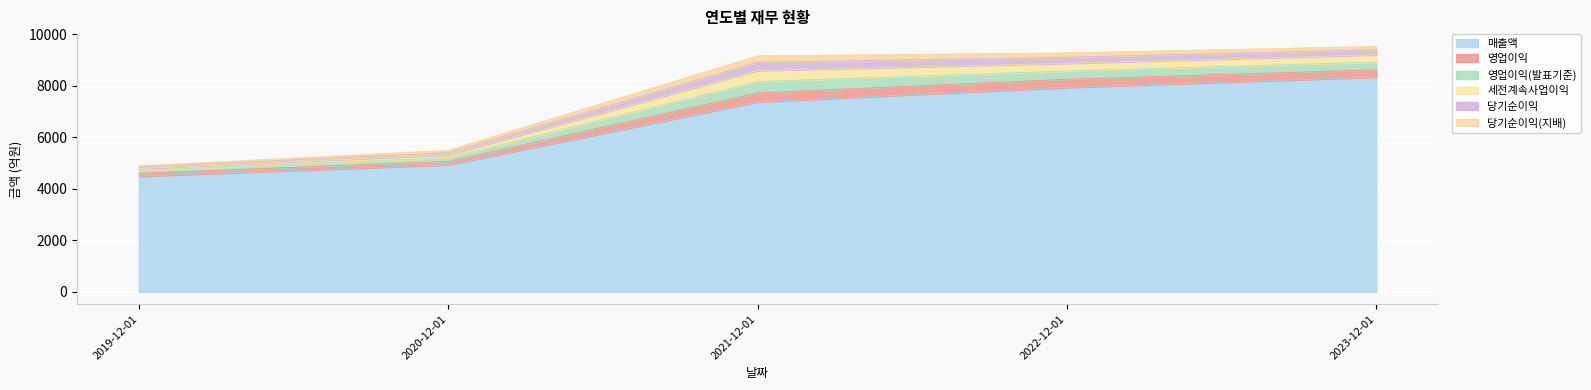

True or false: 당기순이익(지배) has a value of 125 at 2023-12-01.

True